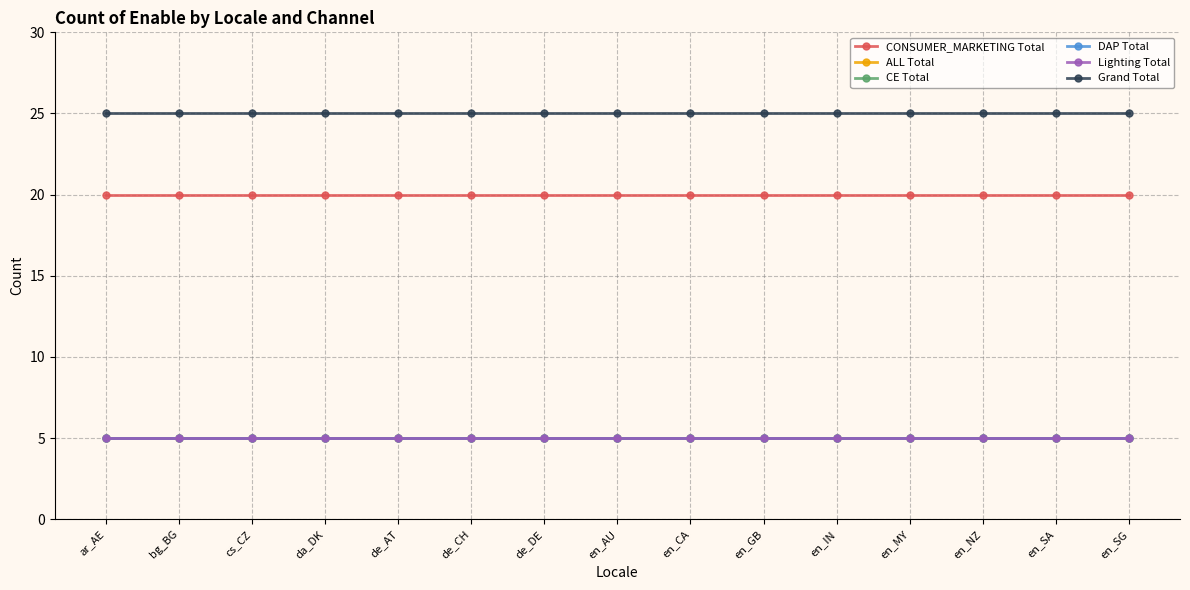

Which series has the largest total across all categories?

Grand Total